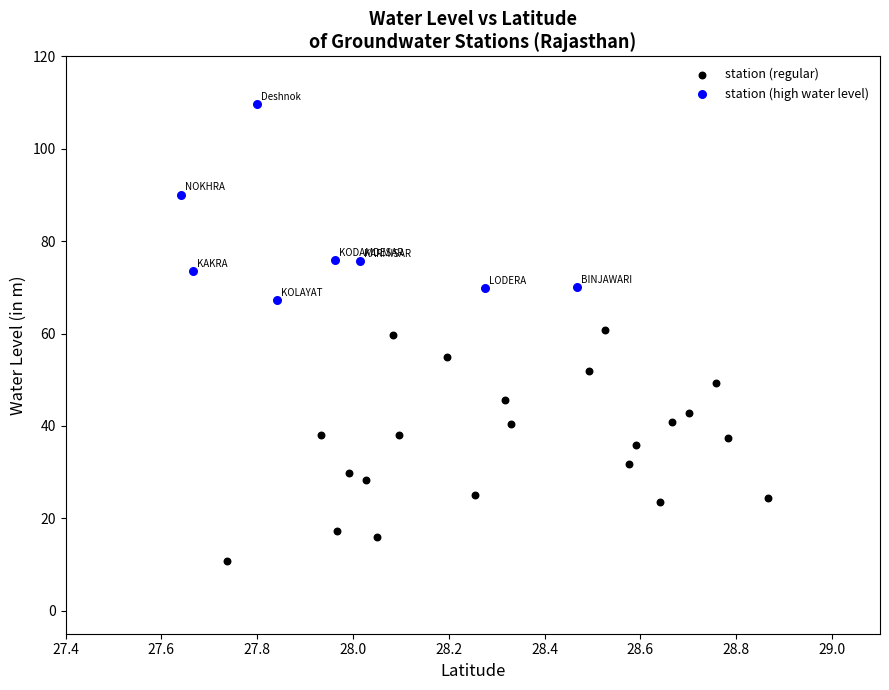

Which series has the largest Y range (max minus min)?

station (regular)